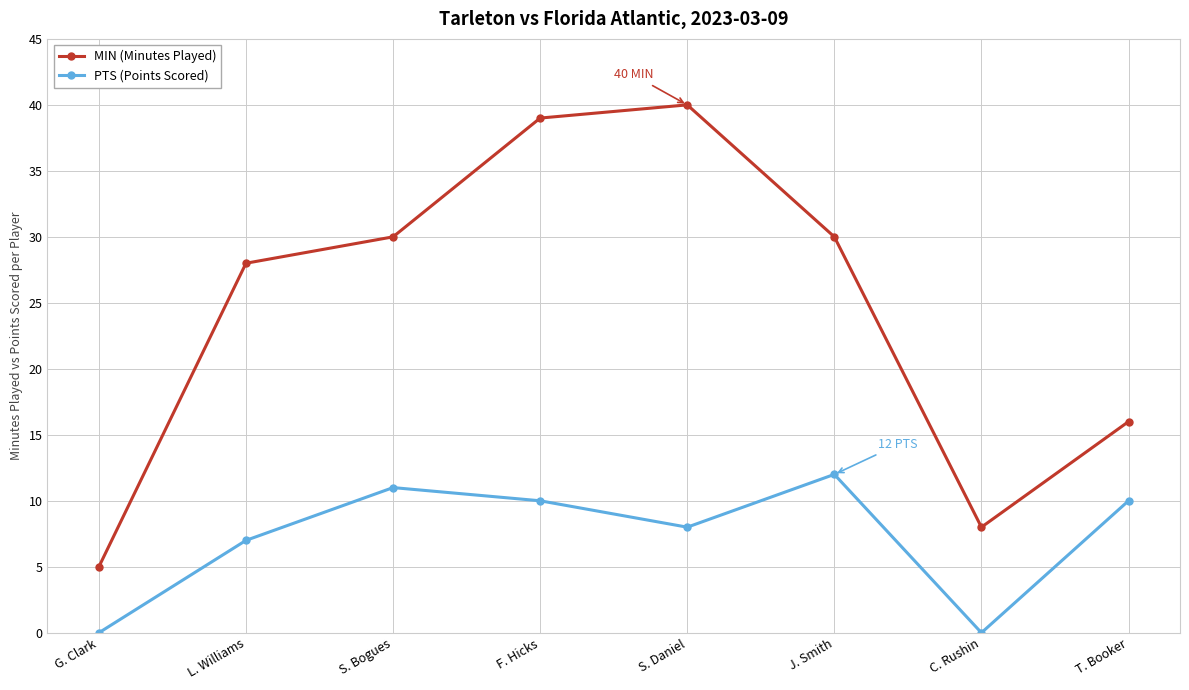

Count the number of categories in the chart.

8